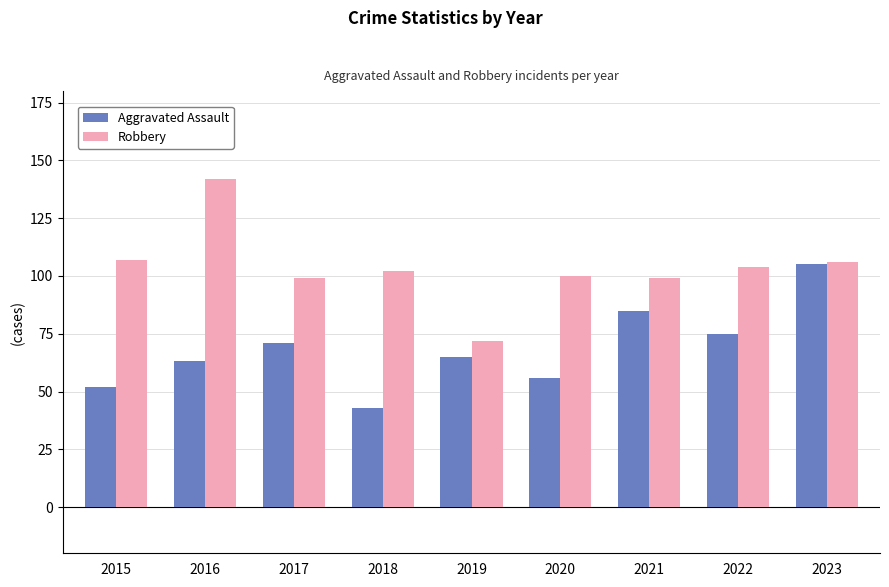

True or false: Aggravated Assault has a value of 69 at 2018.

False